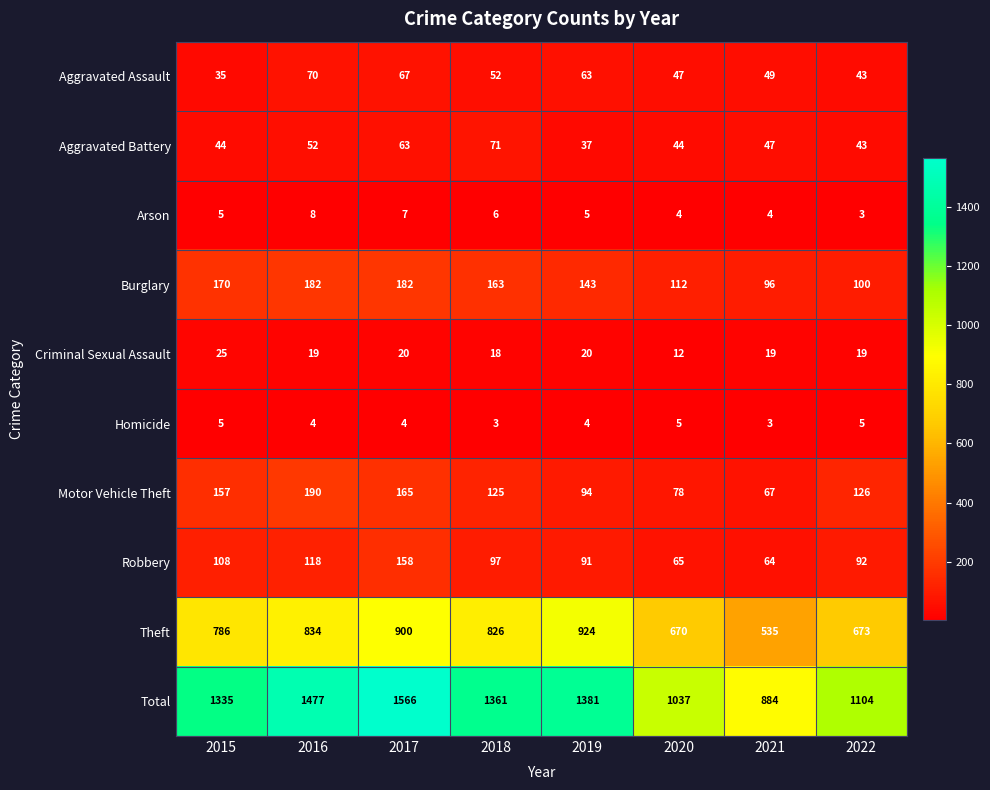

What is the spread (max minus min) of values at 2016?

1473